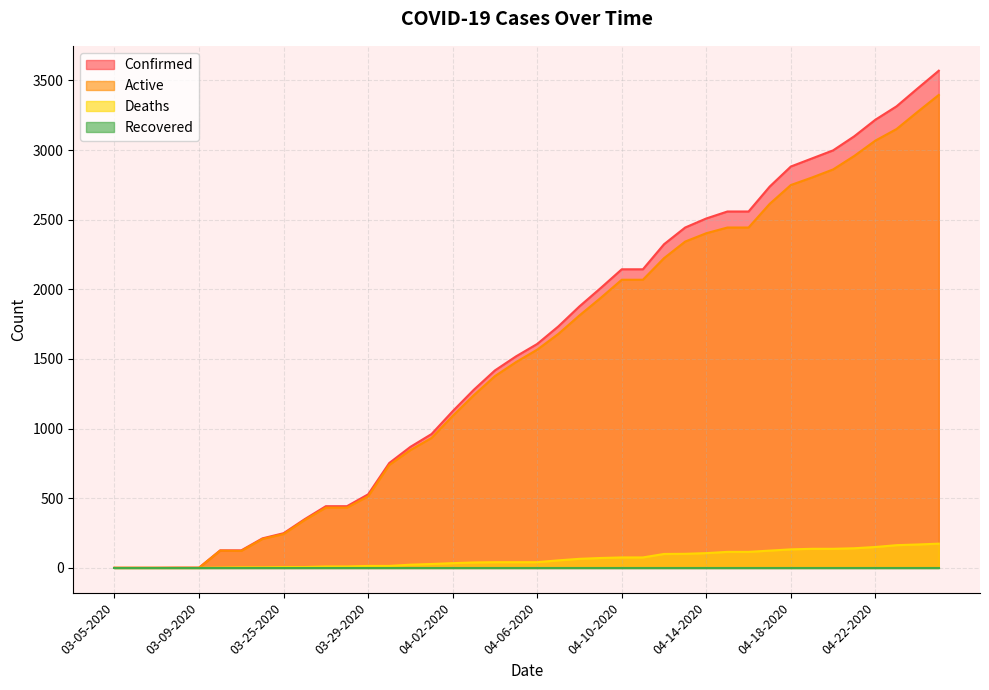

The Deaths series shows 71 at 04-09-2020. True or false?

True